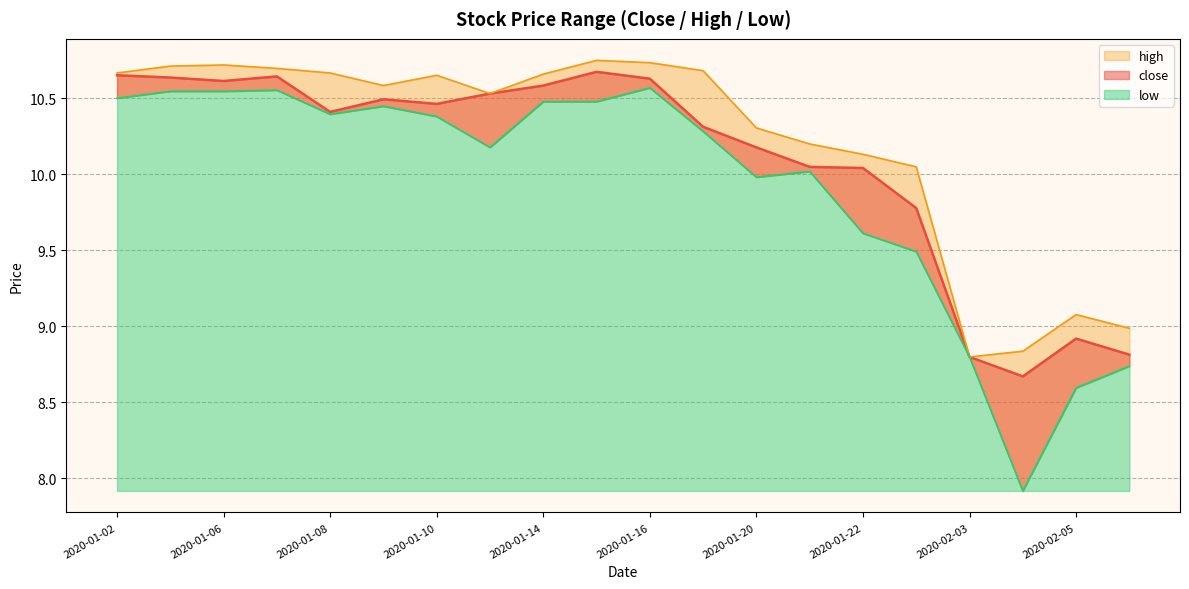

True or false: high and low cross at least once.

False